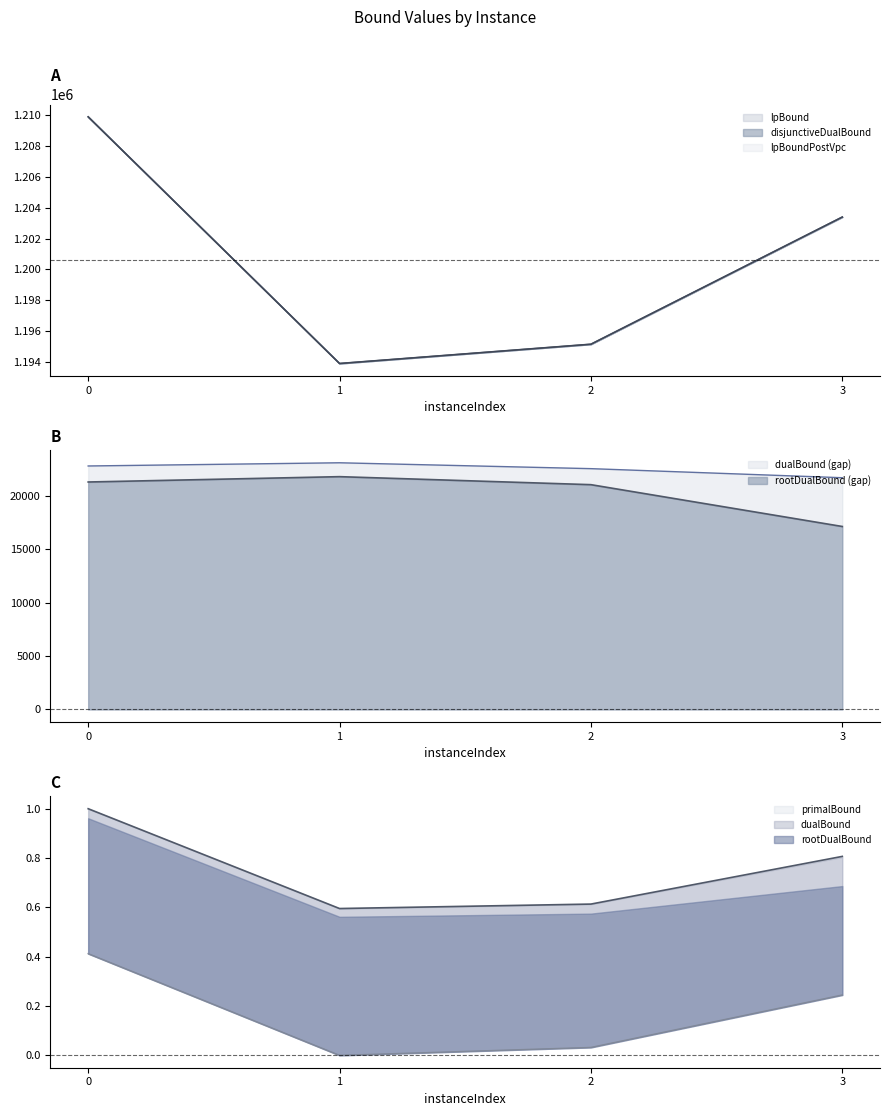

What is the value of the disjunctiveDualBound point at the 4th from the left?

1203400.0